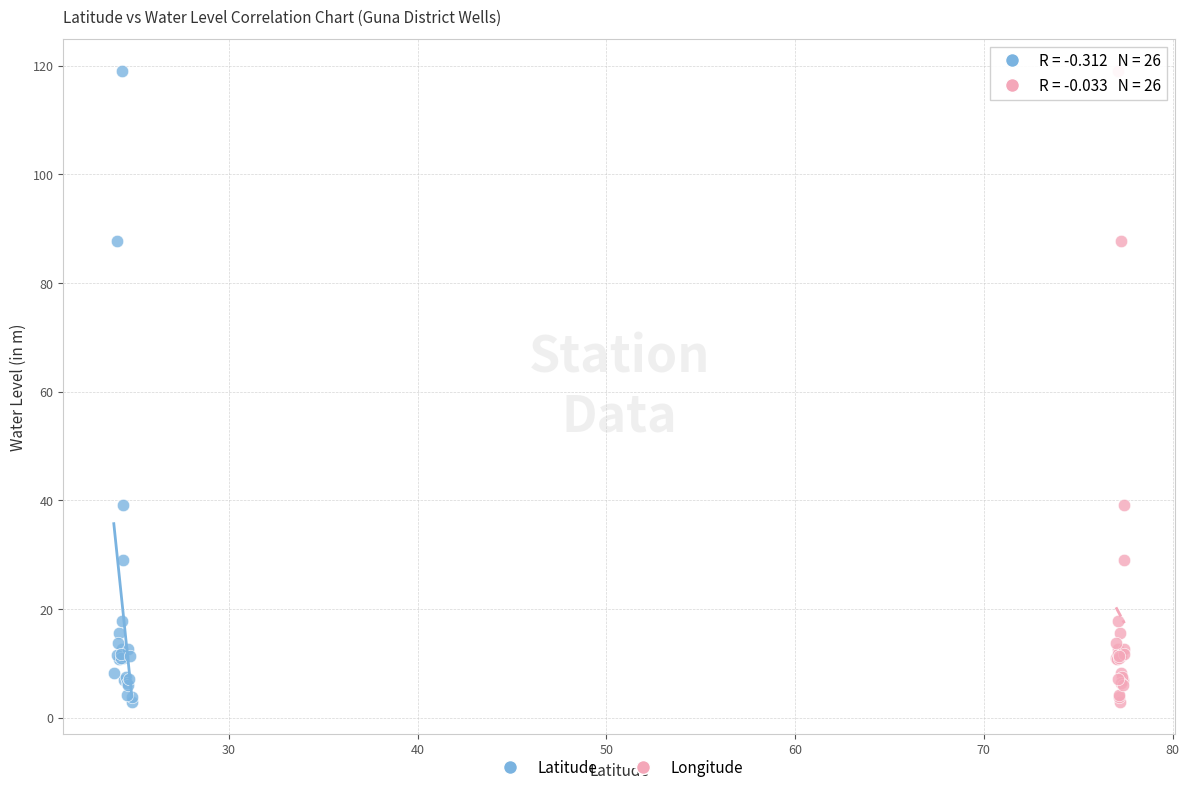

What are all the series names shown in the legend?

Latitude, Longitude